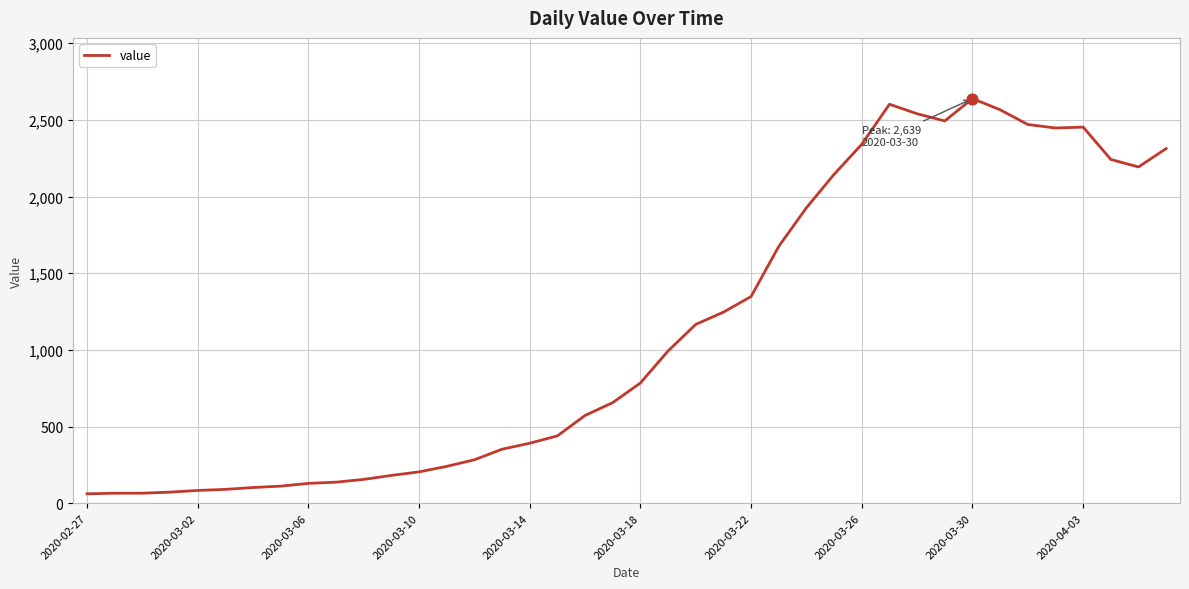

What is the minimum value shown in the chart?

61